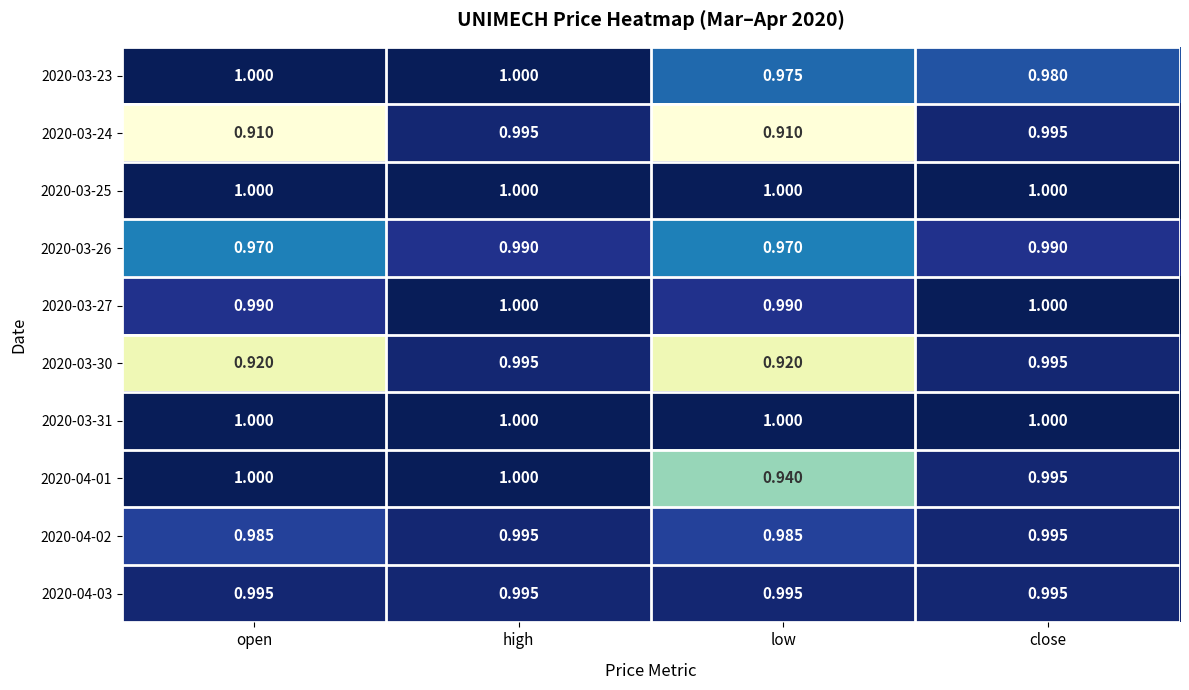

At which category is the sum across all series the highest?

high